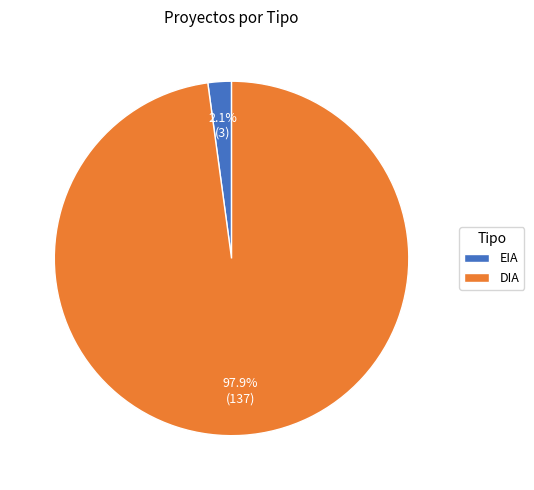

To the nearest percent, what is the average slice percentage?

50%